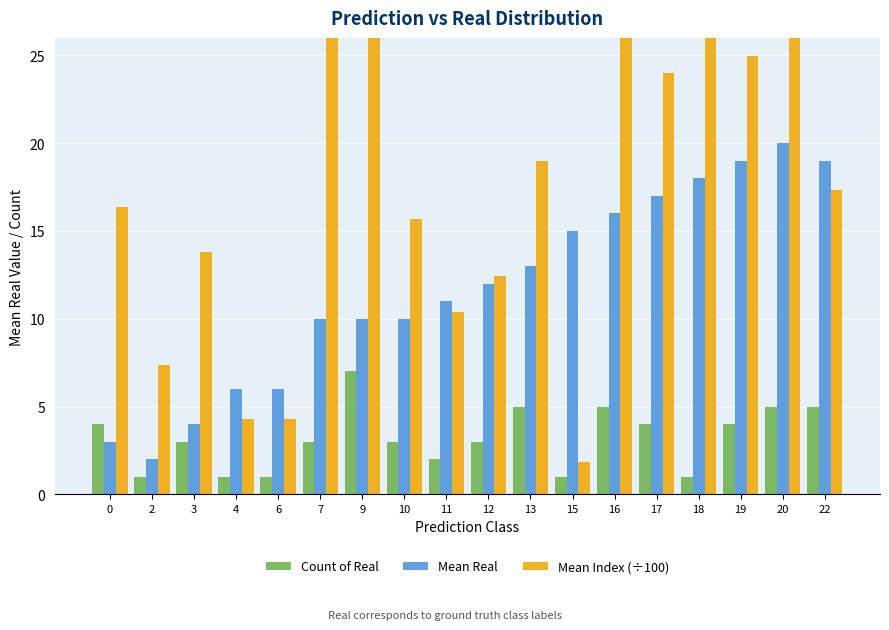

Are the bars horizontal?

No